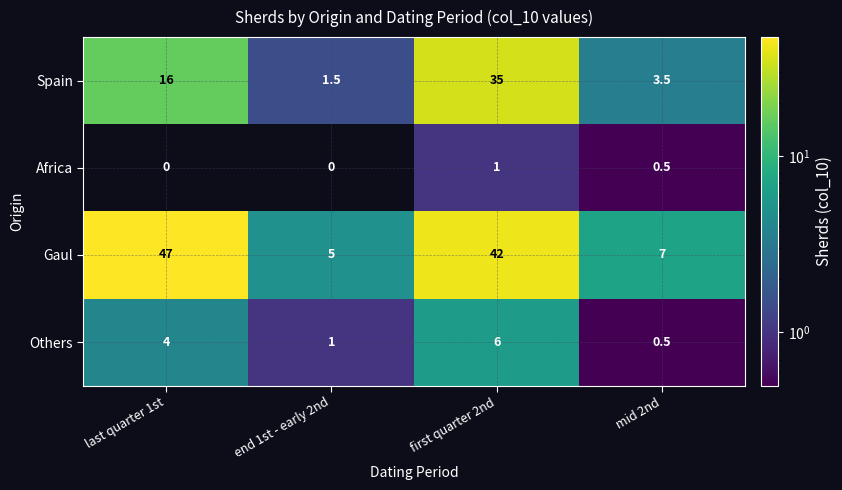

At how many categories does at least one series exceed 35?

2